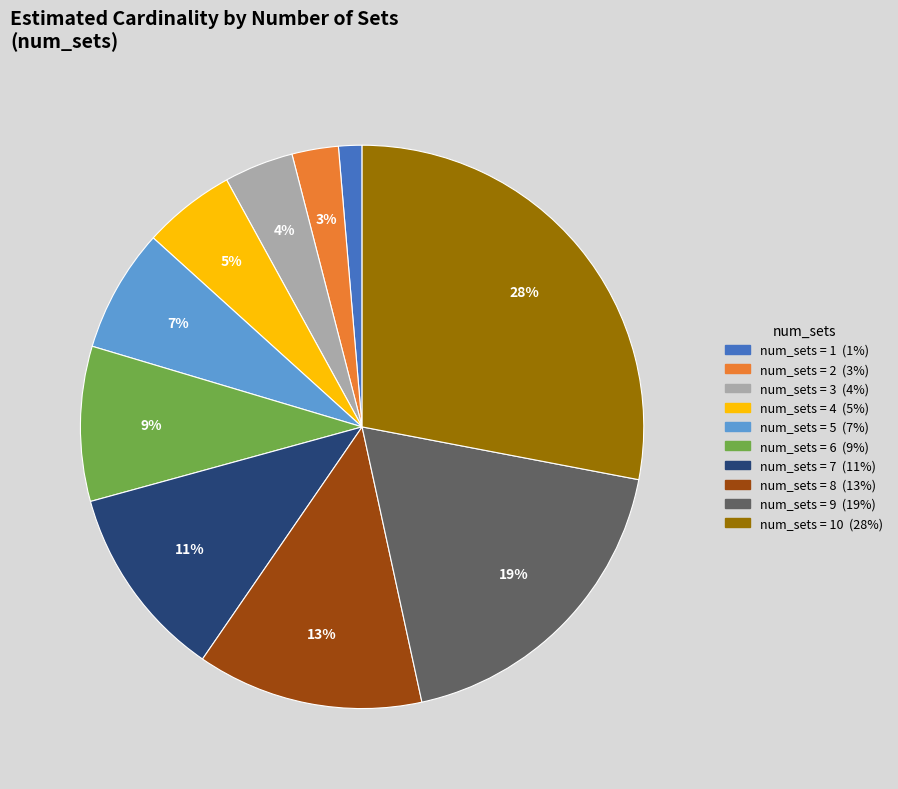

Is there any slice that represents more than half of the pie?

No